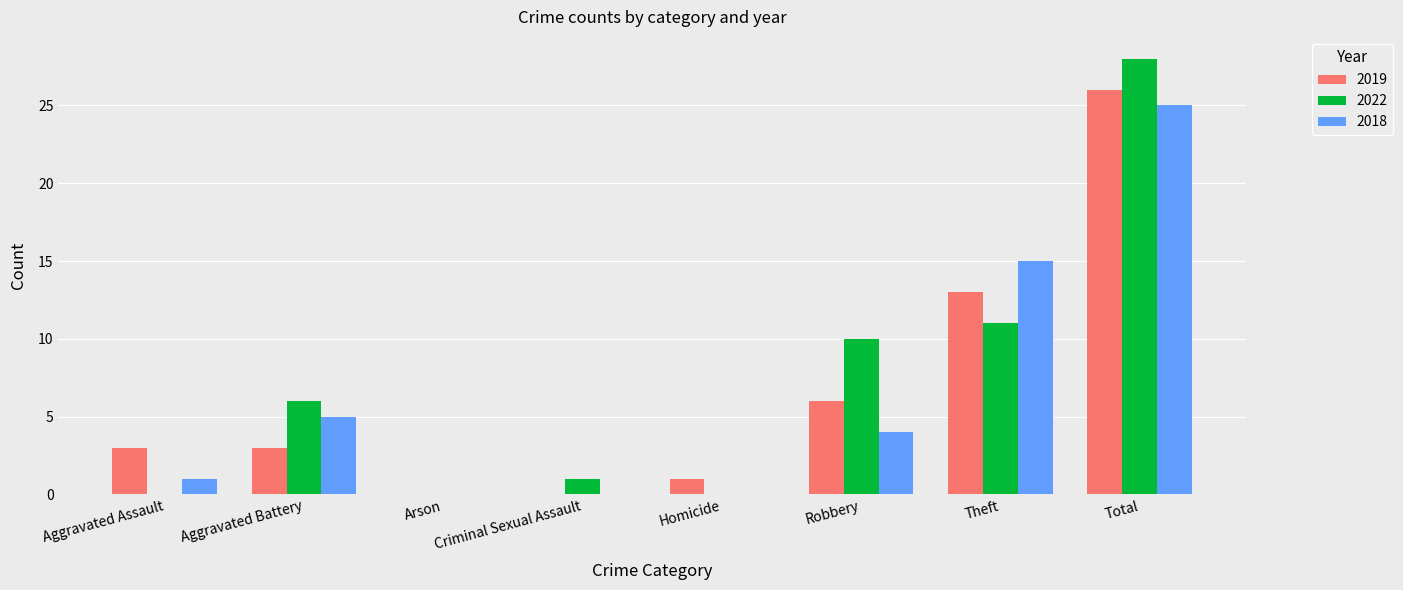

Which series has the largest total across all categories?

2022